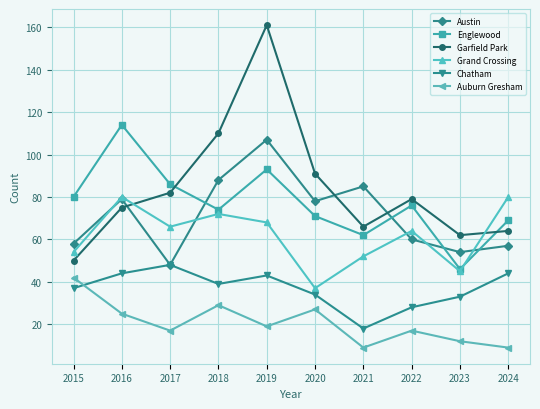

Where does the Austin series first go above 78?

2016